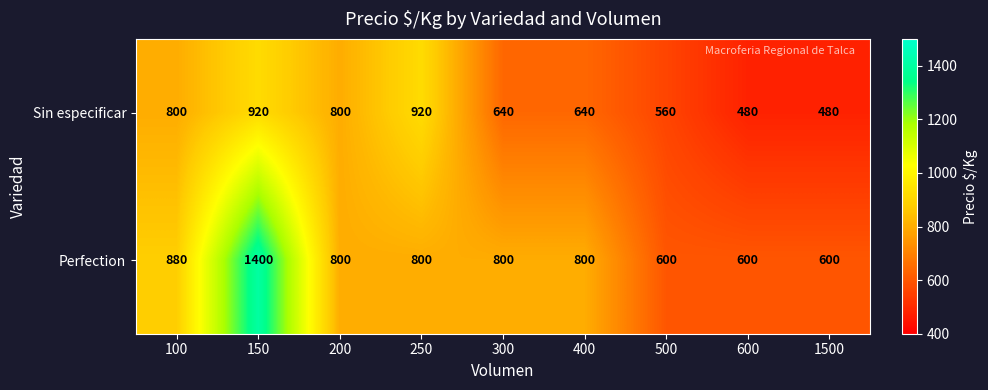

Rank the series by their maximum value, from lowest to highest.

Sin especificar, Perfection